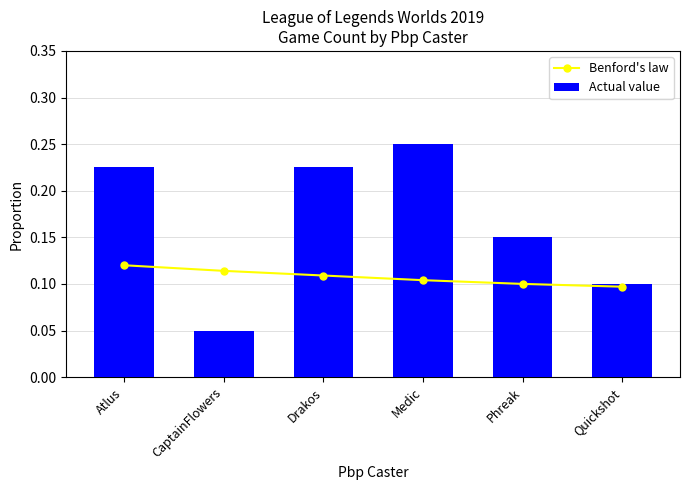

Rank the series by their average value, from lowest to highest.

Benford's law, Actual value